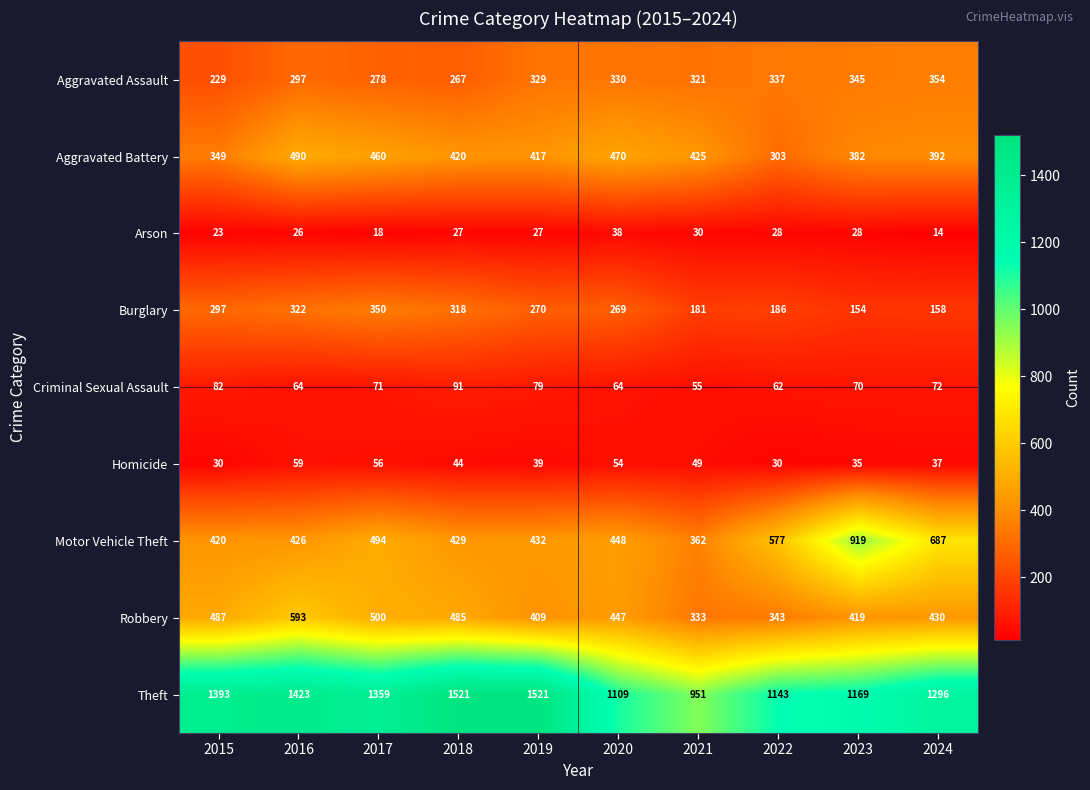

At which category is the sum across all series the highest?

2016